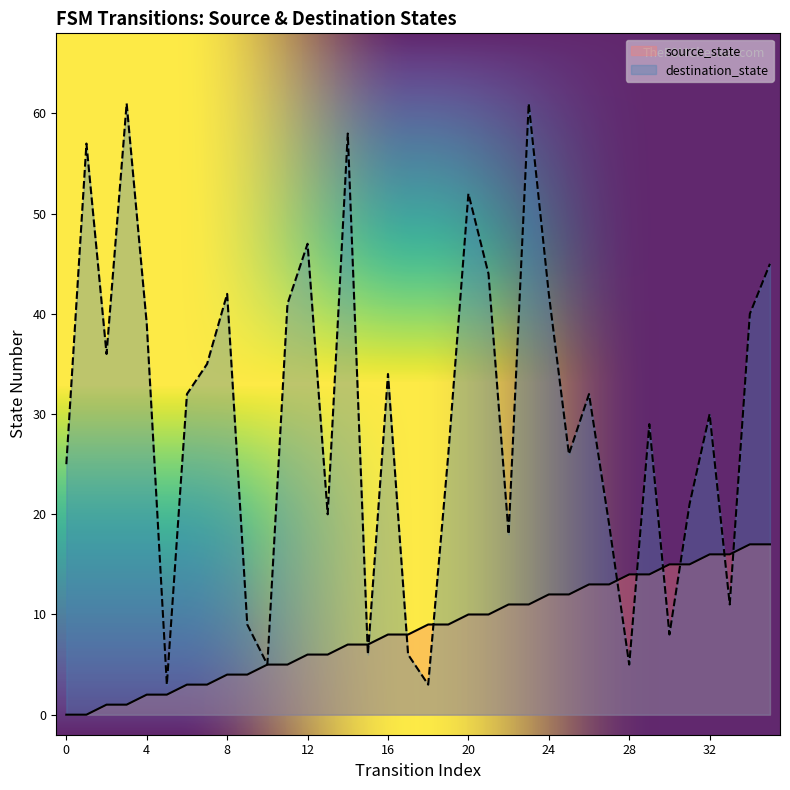

What are all the series names shown in the legend?

source_state, destination_state